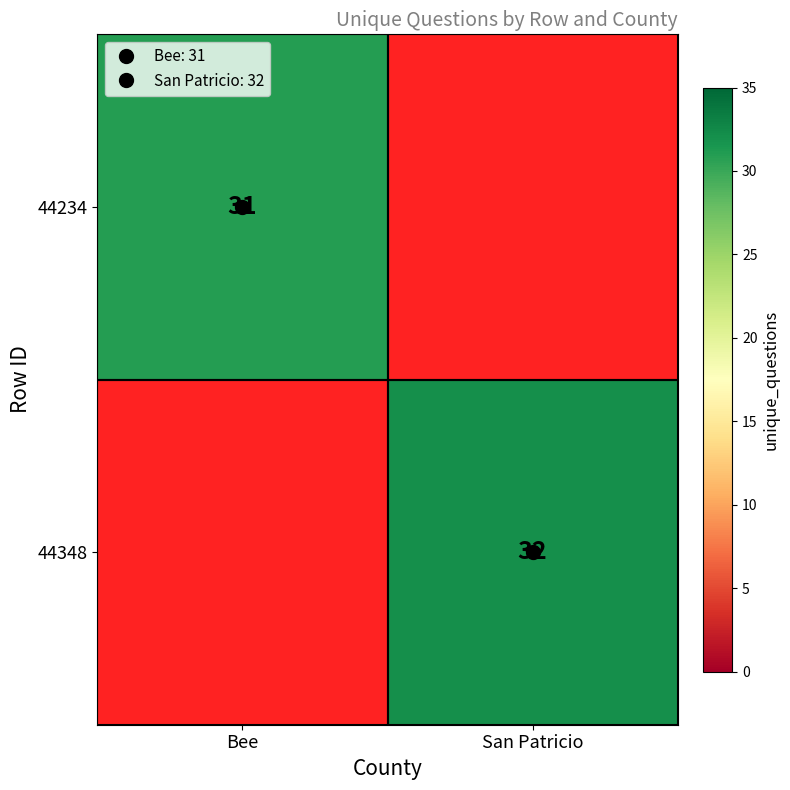

The 44234 series shows 0 at San Patricio. True or false?

True